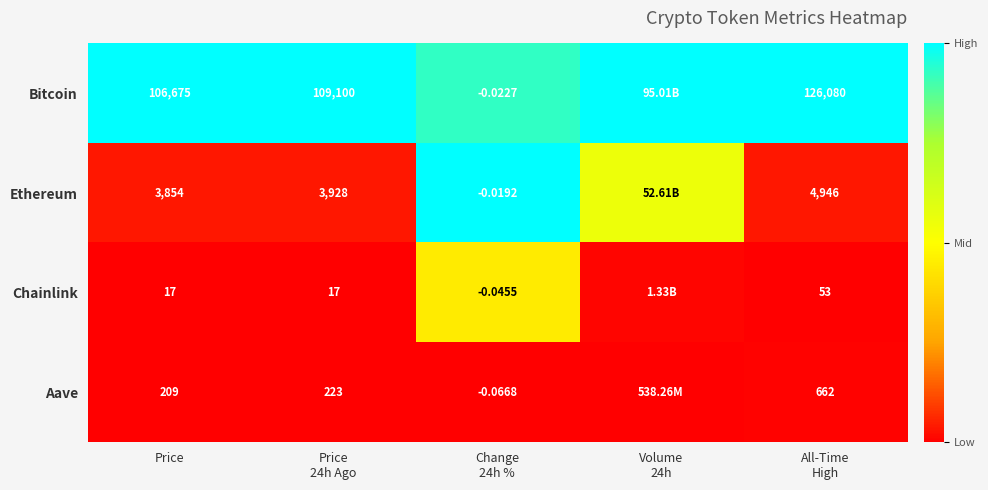

What is the total value across all series at Price?

110755.0